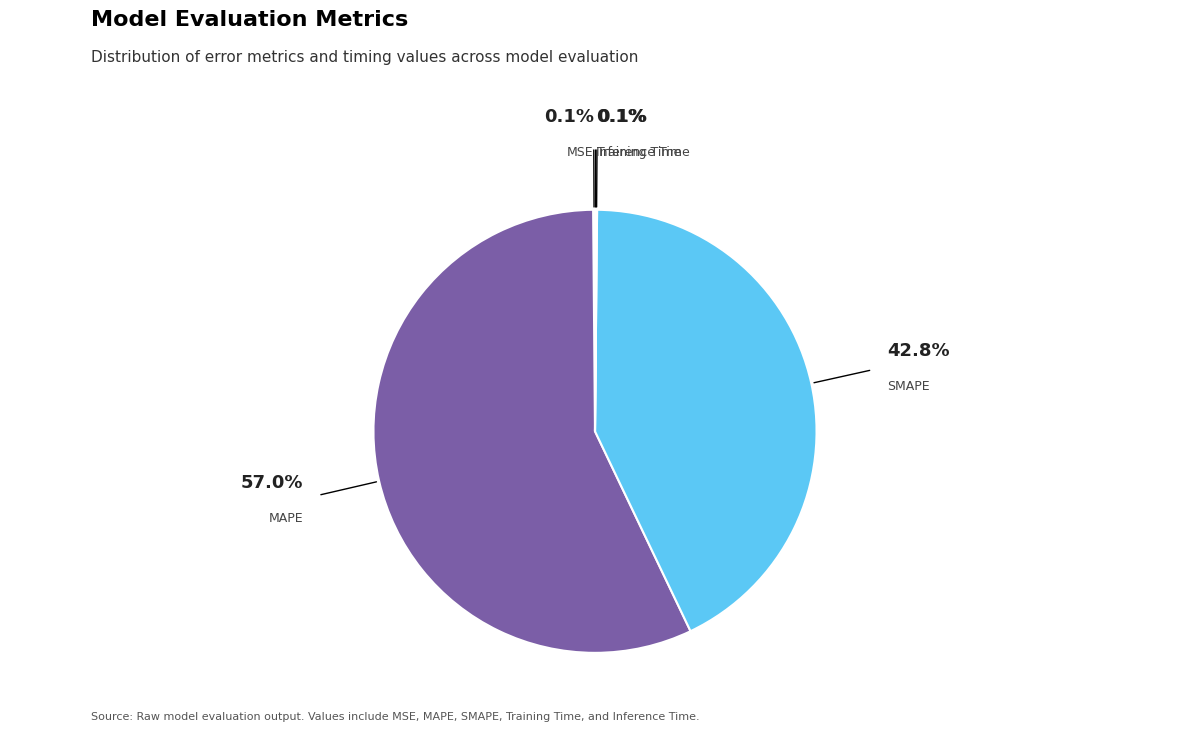

Which category has the biggest portion of the pie?

MAPE